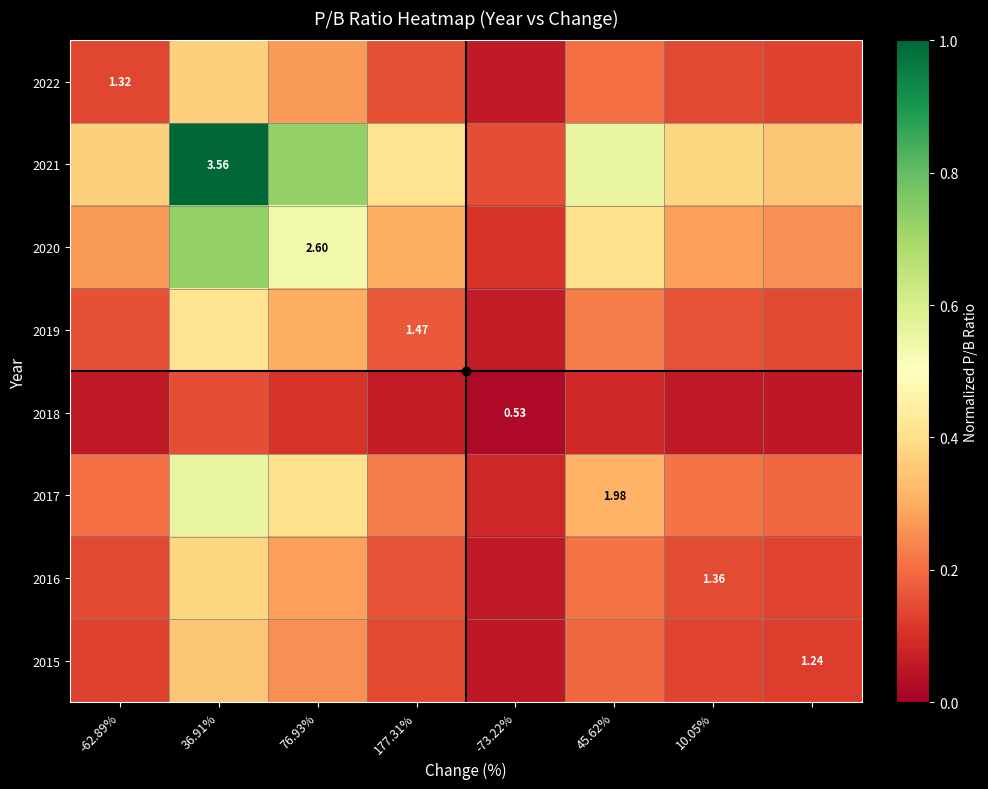

Which series has the widest spread of values?

2021